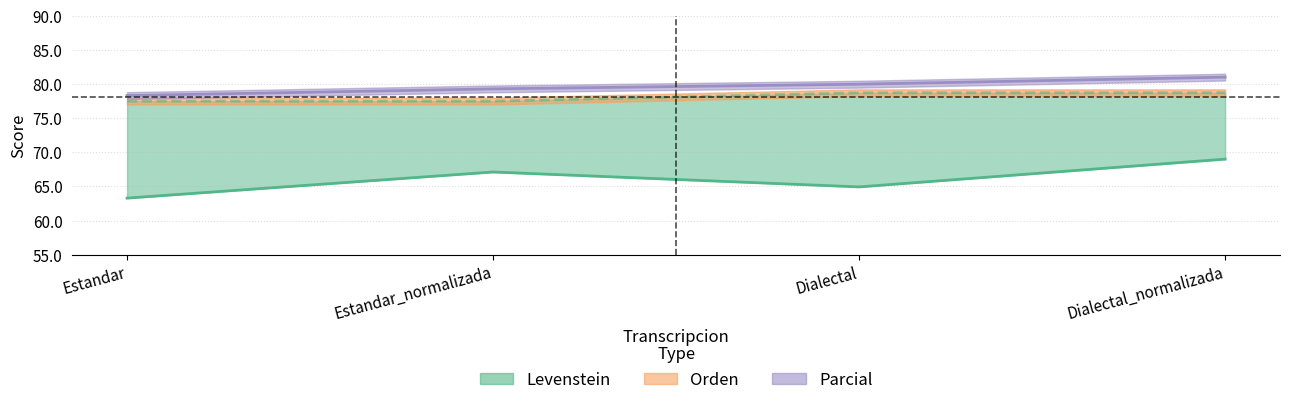

Count the Orden values in the range 77 to 78.

2